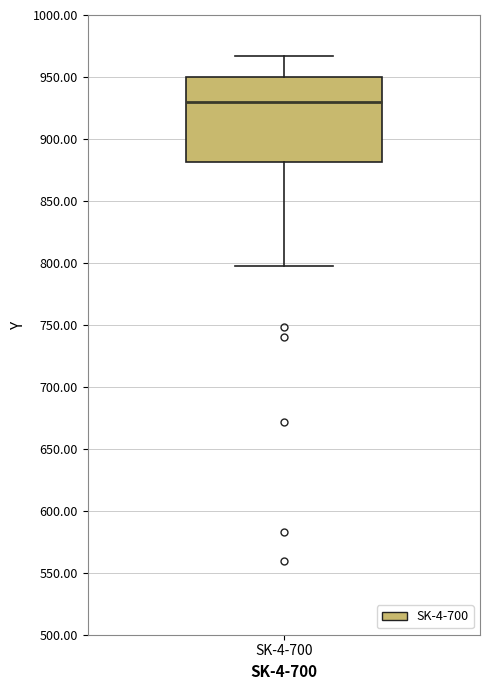

Read this box plot against the y-axis: the position of the median line, the range covered by the box, and the ends of both whiskers. The values are not printed on the chart, so give them approximately, as read against the axis.

median 930, box 880 to 950, whiskers 800 to 965